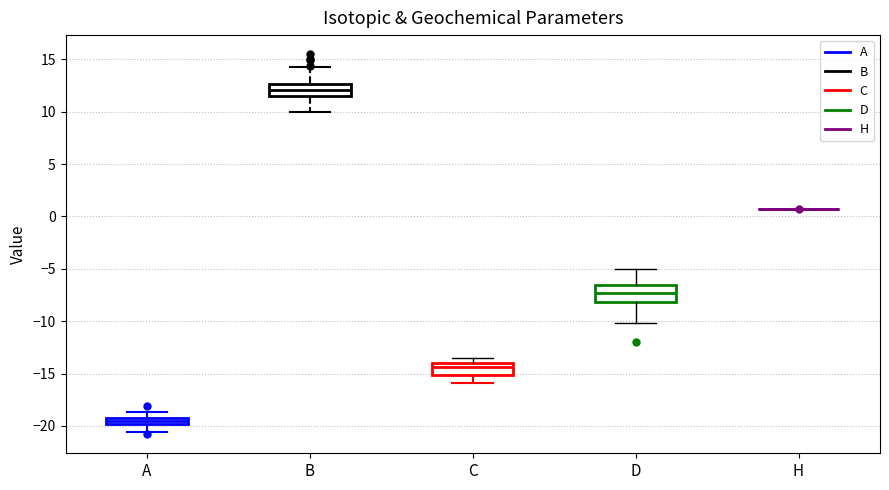

Where does the upper whisker of the box for D end on the y-axis? The values are not printed on the chart, so give them approximately, as read against the axis.

-5.0